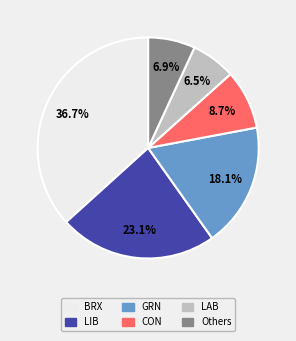

How many slices are in this pie chart?

6